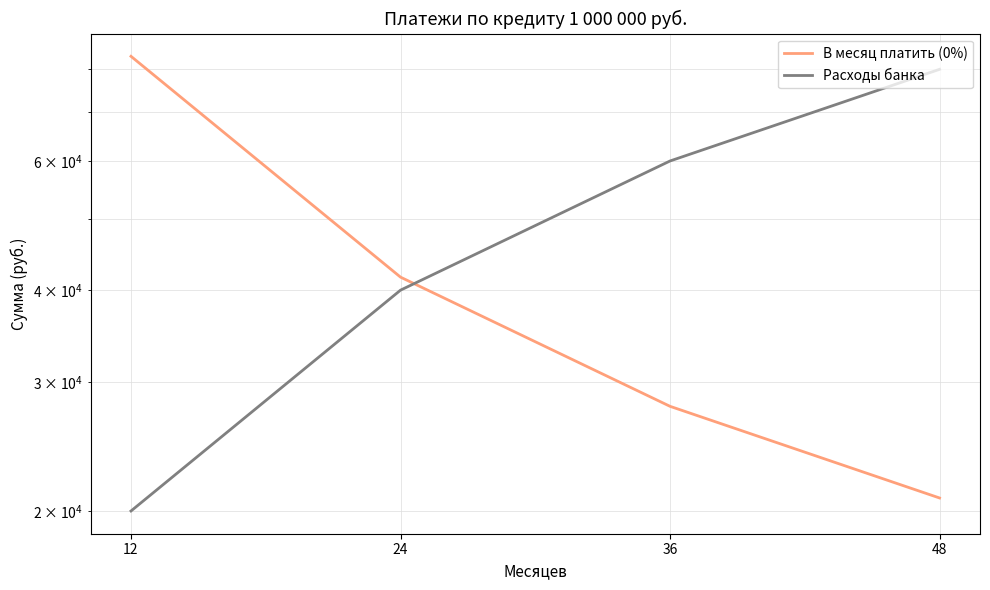

Which series ends up on top after the final intersection of Расходы банка and В месяц платить (0%)?

Расходы банка